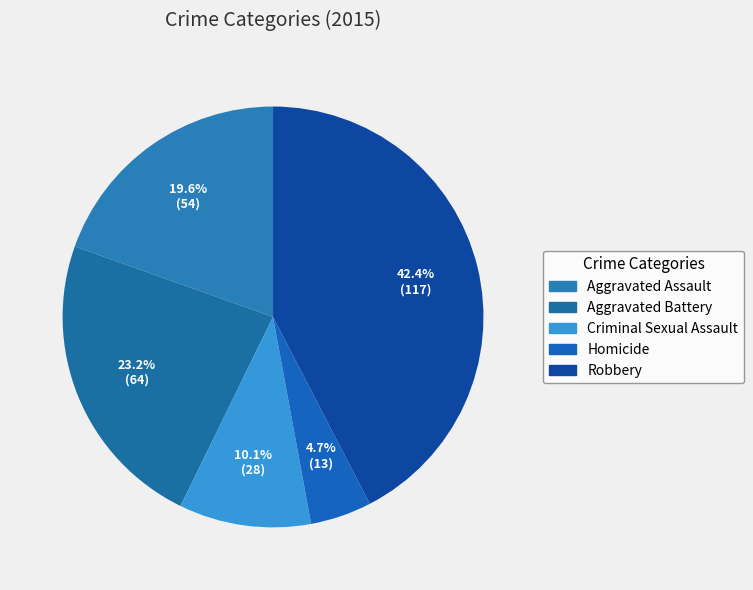

Is it true that Criminal Sexual Assault is 10% of the pie?

True